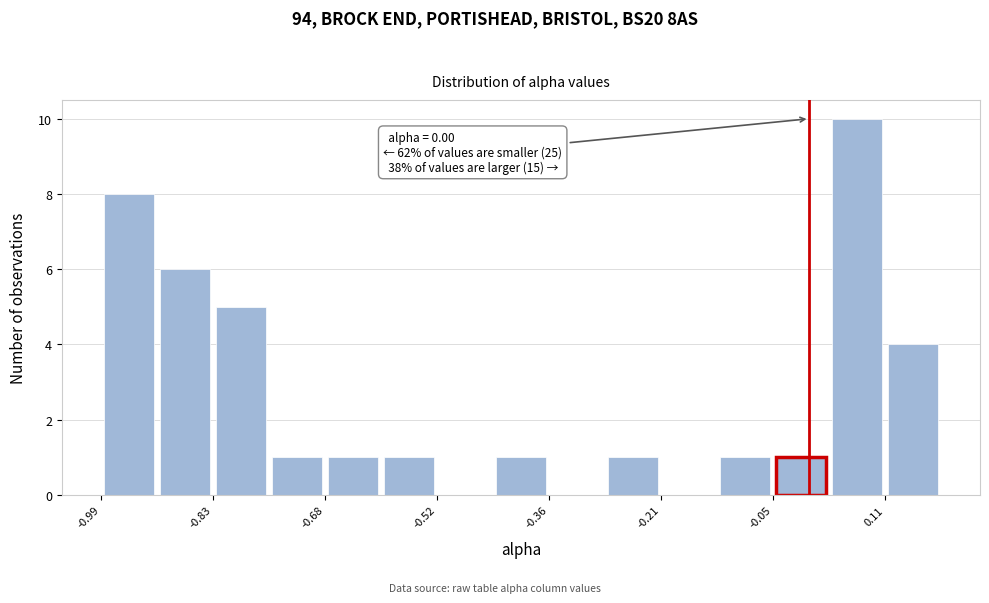

Read against the x-axis, roughly where is the centre of the tallest bar?

0.06